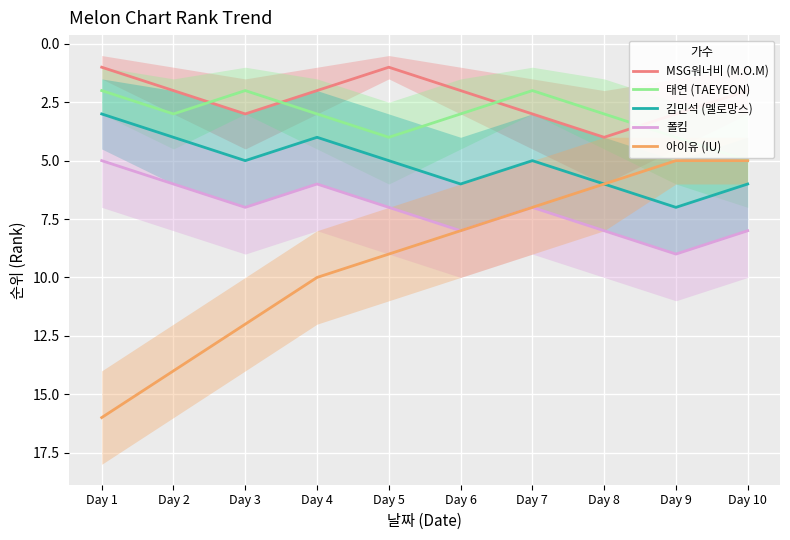

How many values in the 아이유 (IU) series are below 9?

5